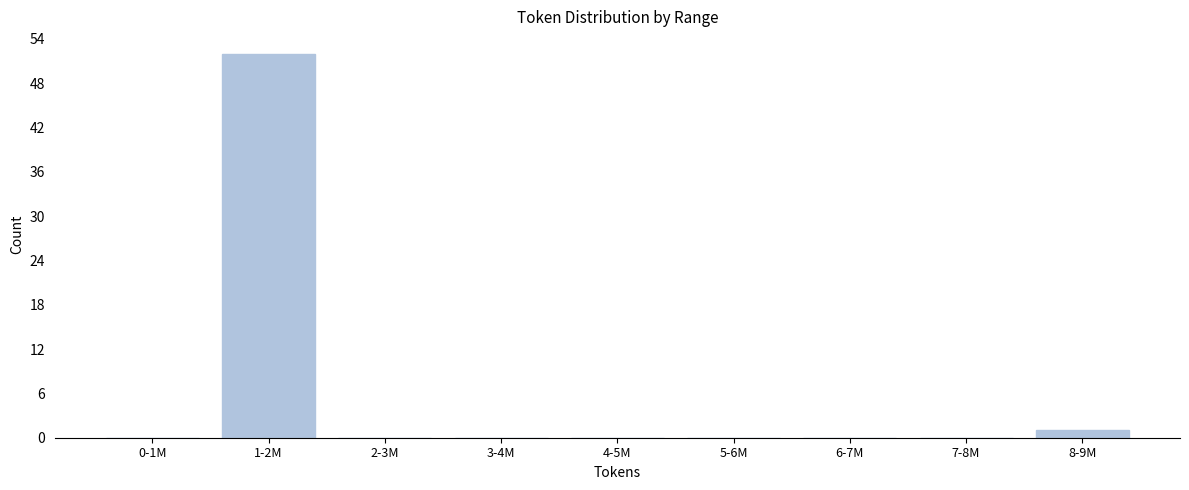

Reading left to right, what are all the values shown in this chart?

0-1M=0	1-2M=52	2-3M=0	3-4M=0	4-5M=0	5-6M=0	6-7M=0	7-8M=0	8-9M=1